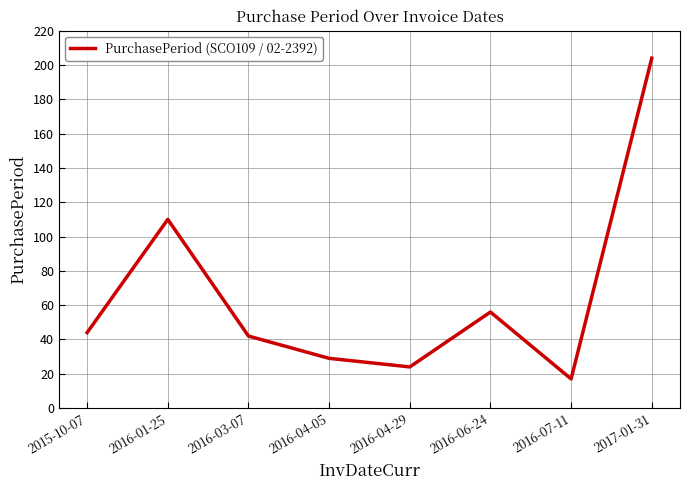

How many interior local valleys (lower than both neighbors) does the data have?

2